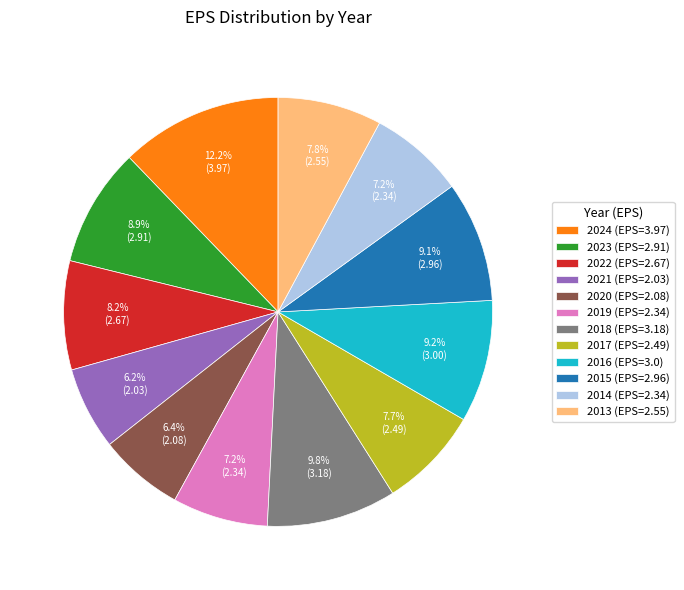

Approximately how many times larger is the value at 2021 (EPS=2.03) compared to 2014 (EPS=2.34)?

0.9